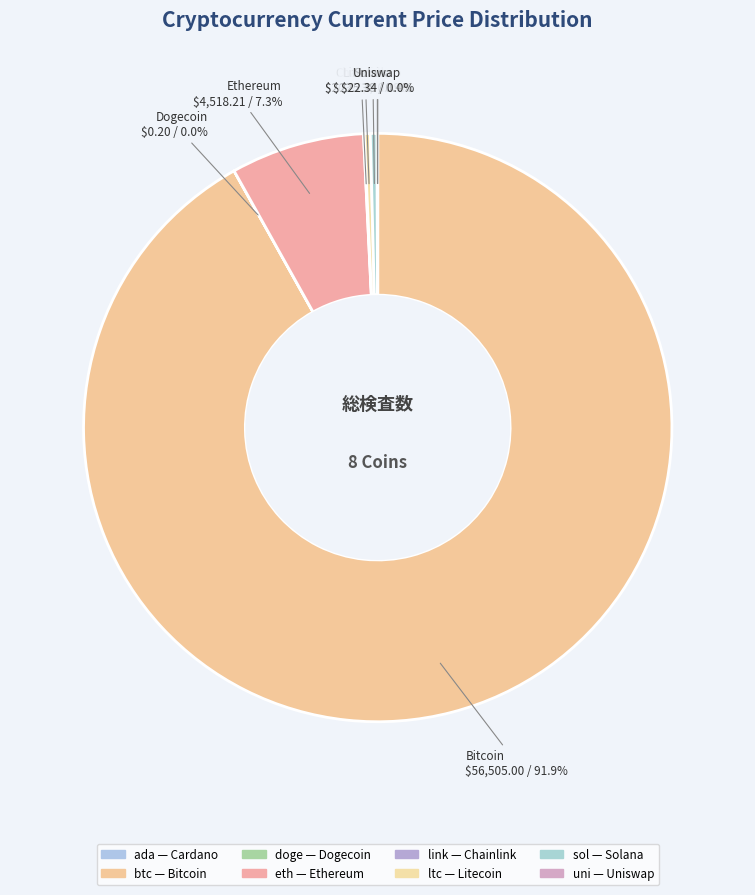

To the nearest percent, what percentage of the pie is btc?

92%